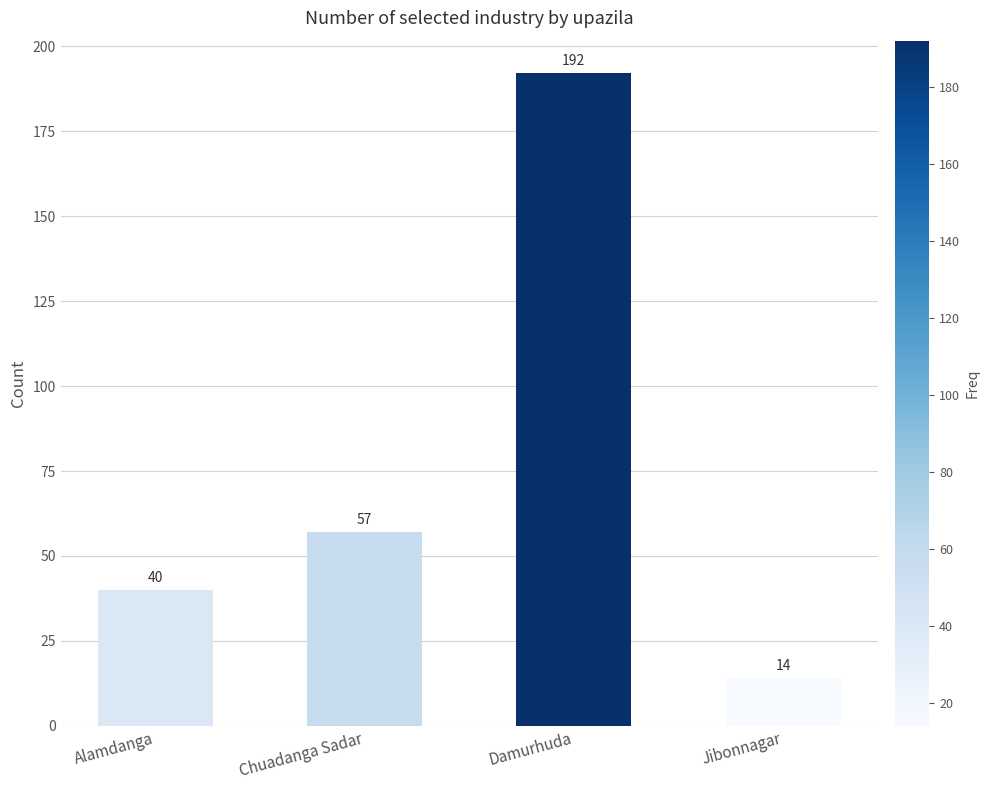

How many bars are there in total?

4